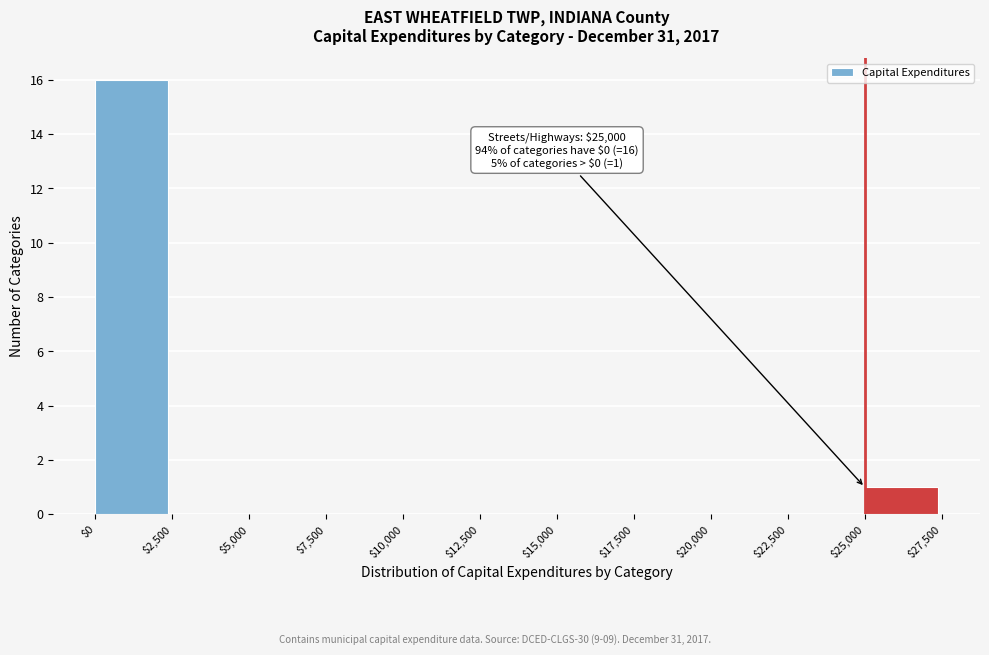

Over which range of the x-axis is the bar tallest?

$0 to $2,500